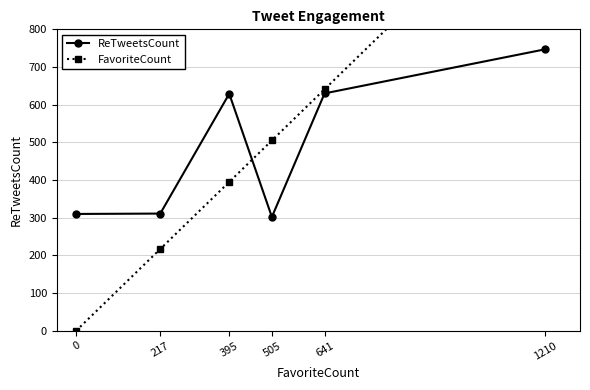

What is the total value across all series at 0?

310